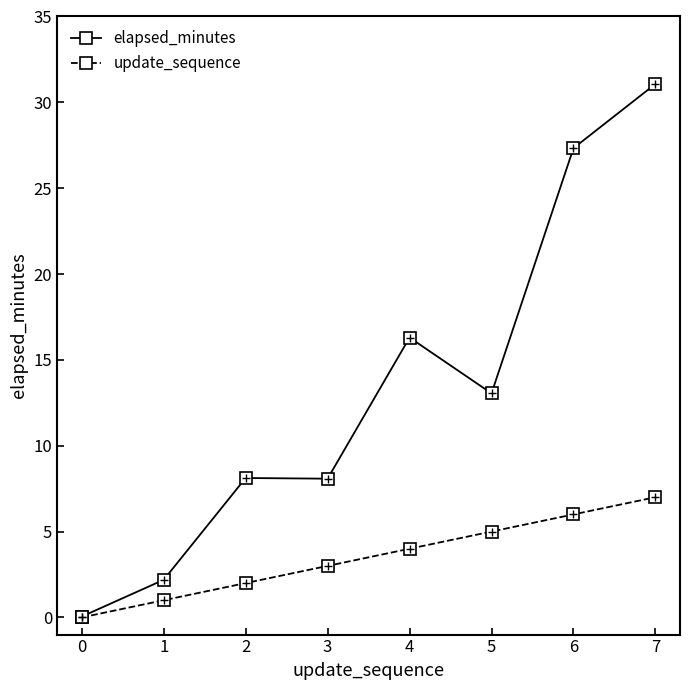

How many lines are shown in the chart?

2